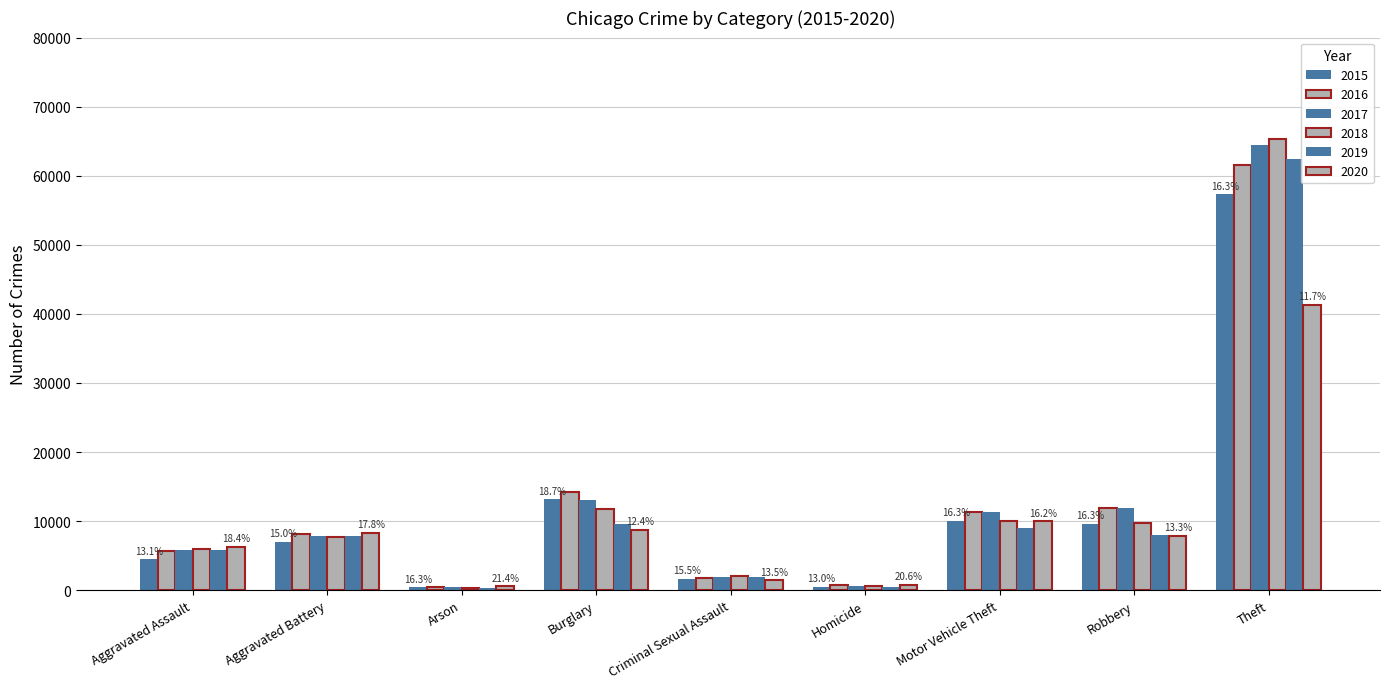

How many bars are there in each group?

6